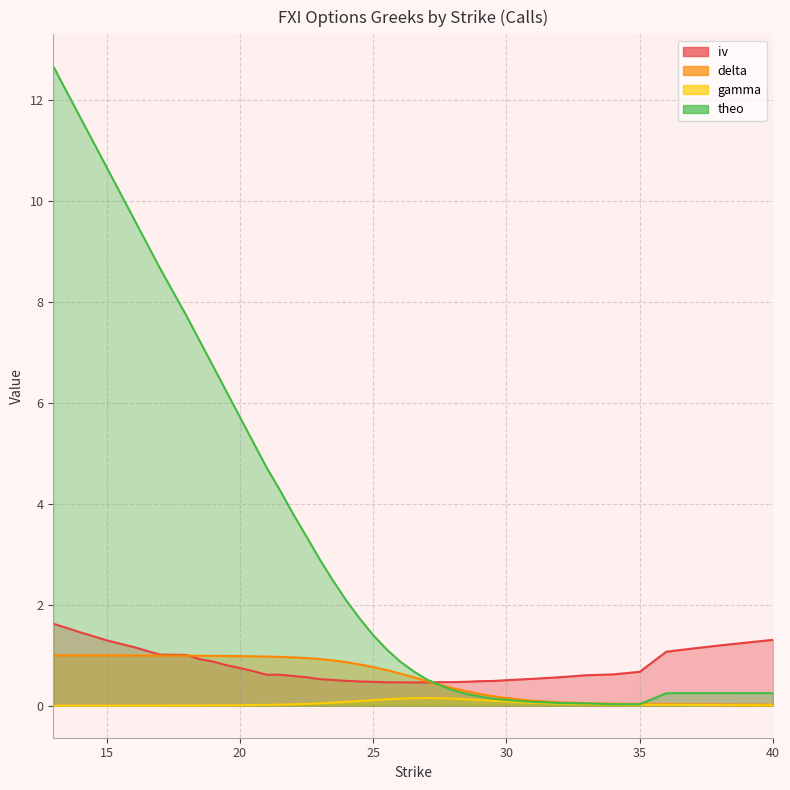

List the labels in order of gamma value, smallest first.

13, 14, 15, 16, 17, 18, 18.5, 19, 19.5, 40, 20, 39, 38, 20.5, 37, 36, 21, 35, 21.5, 34, 22, 33, 22.5, 32, 23, 31, 23.5, 24, 30, 24.5, 29.5, 25, 29, 25.5, 28.5, 28, 26, 27.5, 26.5, 27